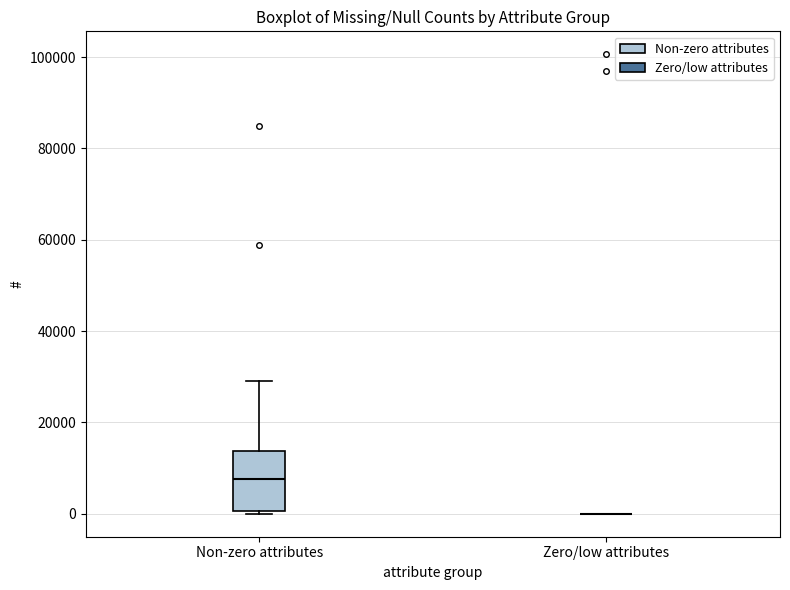

Reading left to right, read every box against the y-axis: the position of its median line, the range the box covers, and the ends of its whiskers. The values are not printed on the chart, so give them approximately, as read against the axis.

Non-zero attributes: median 8000, box 0 to 14000, whiskers 0 (just below the box's lower edge) to 30000
Zero/low attributes: box collapsed to a line at 0, whiskers 0 to 0